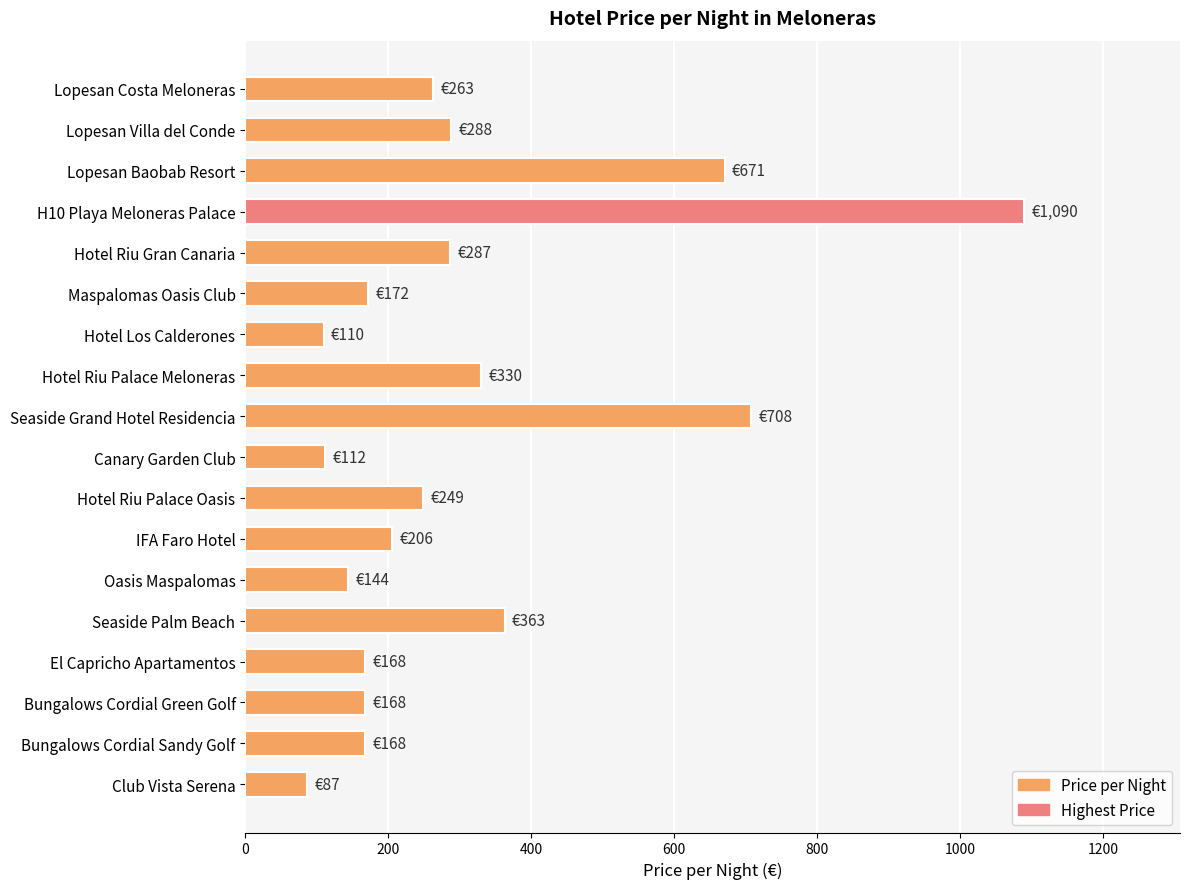

What is the label of the 3rd bar from the bottom?

Bungalows Cordial Green Golf